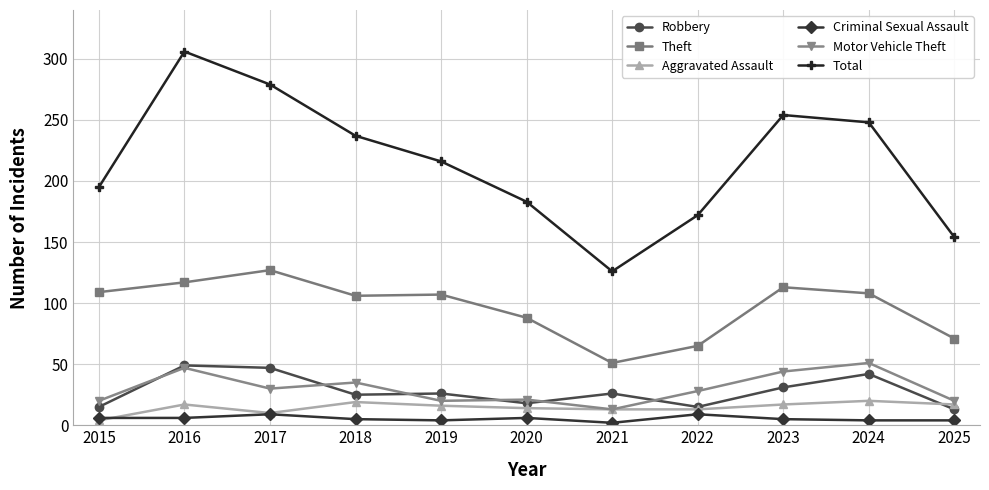

The Robbery series shows 4 at 2022. True or false?

False